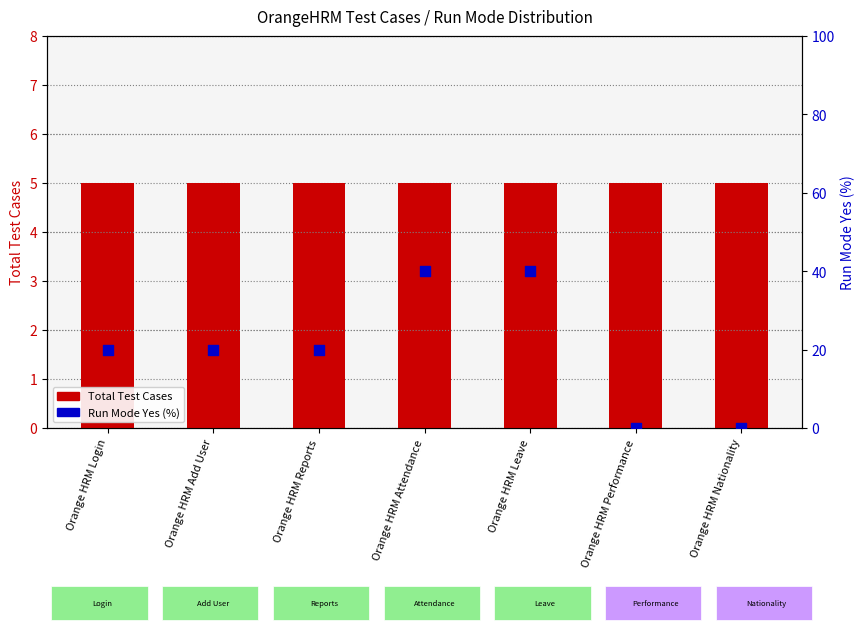

Which series contains the highest Y value?

Run Mode Yes (%)